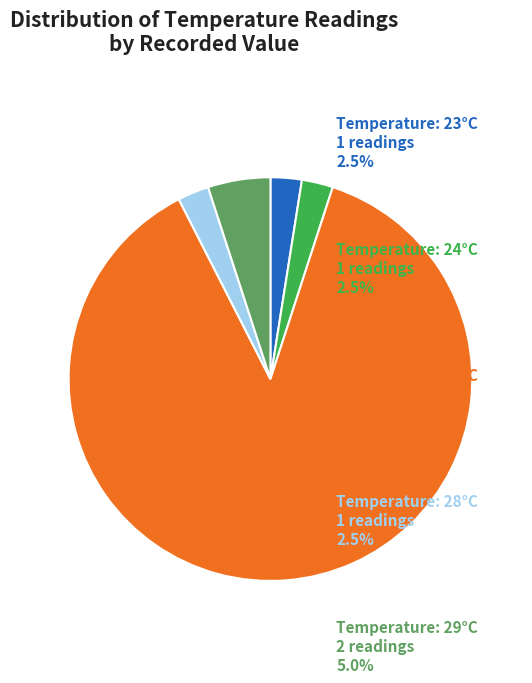

Does any single category account for the majority?

Yes